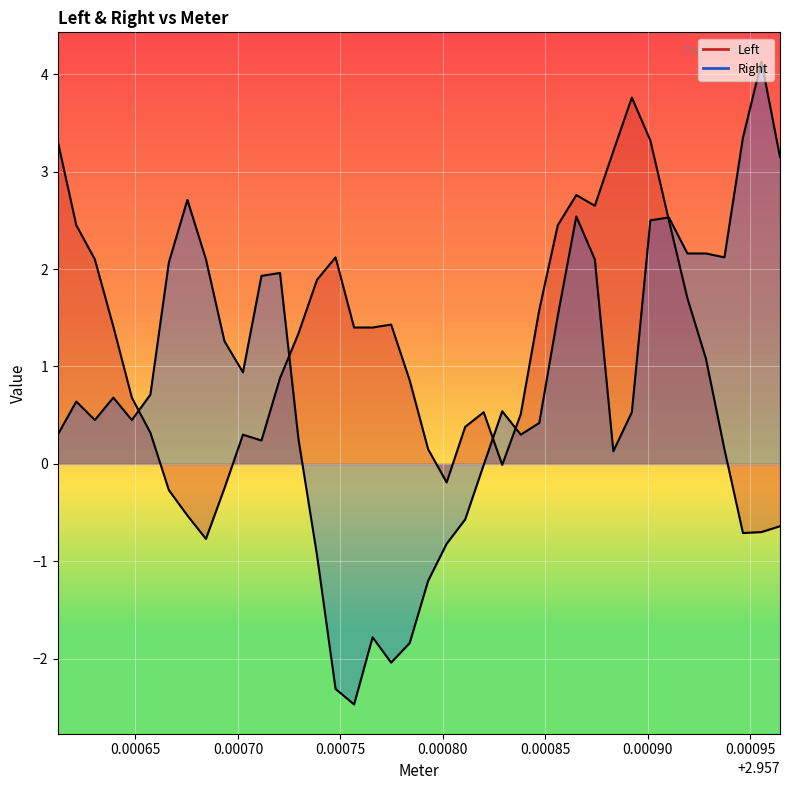

Which series has the widest spread of values?

Right